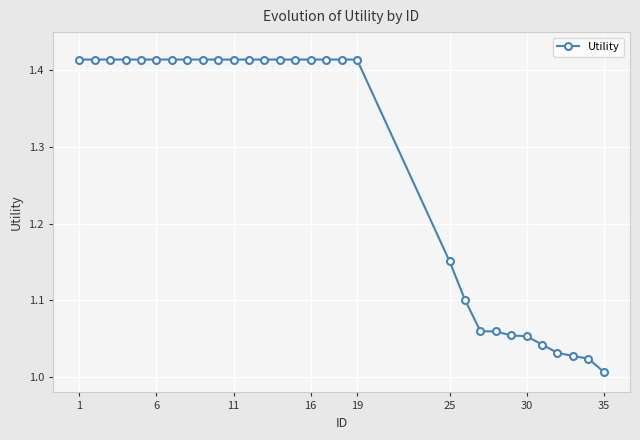

What is the difference between the maximum and minimum values?

0.4